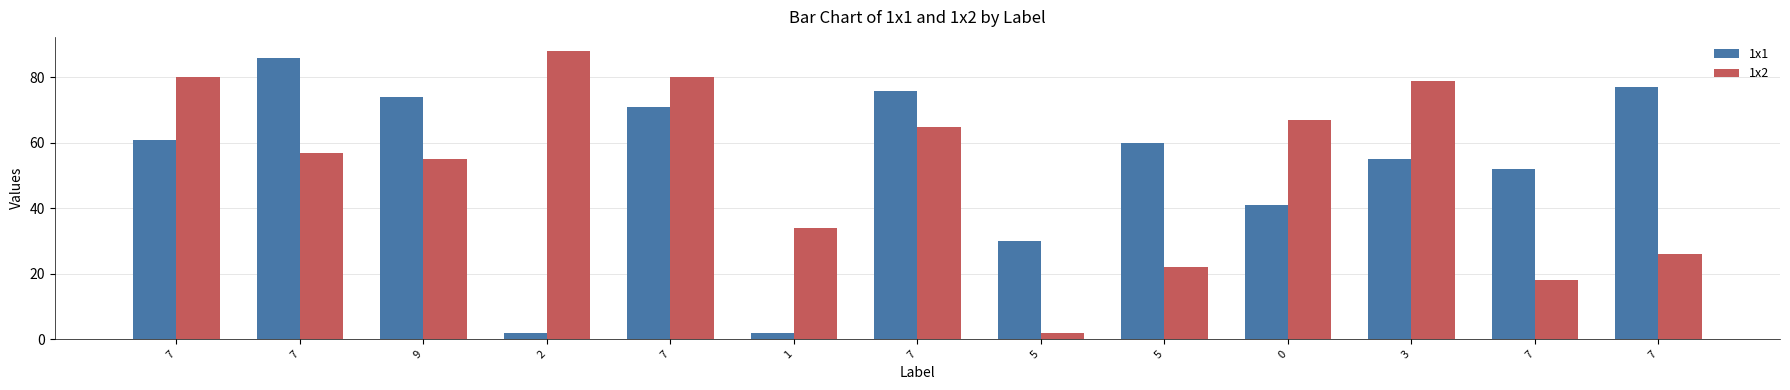

Reading right to left, transcribe all the data shown in this chart.

1x1: 77	52	55	41	60	30	76	2	71	2	74	86	61
1x2: 26	18	79	67	22	2	65	34	80	88	55	57	80